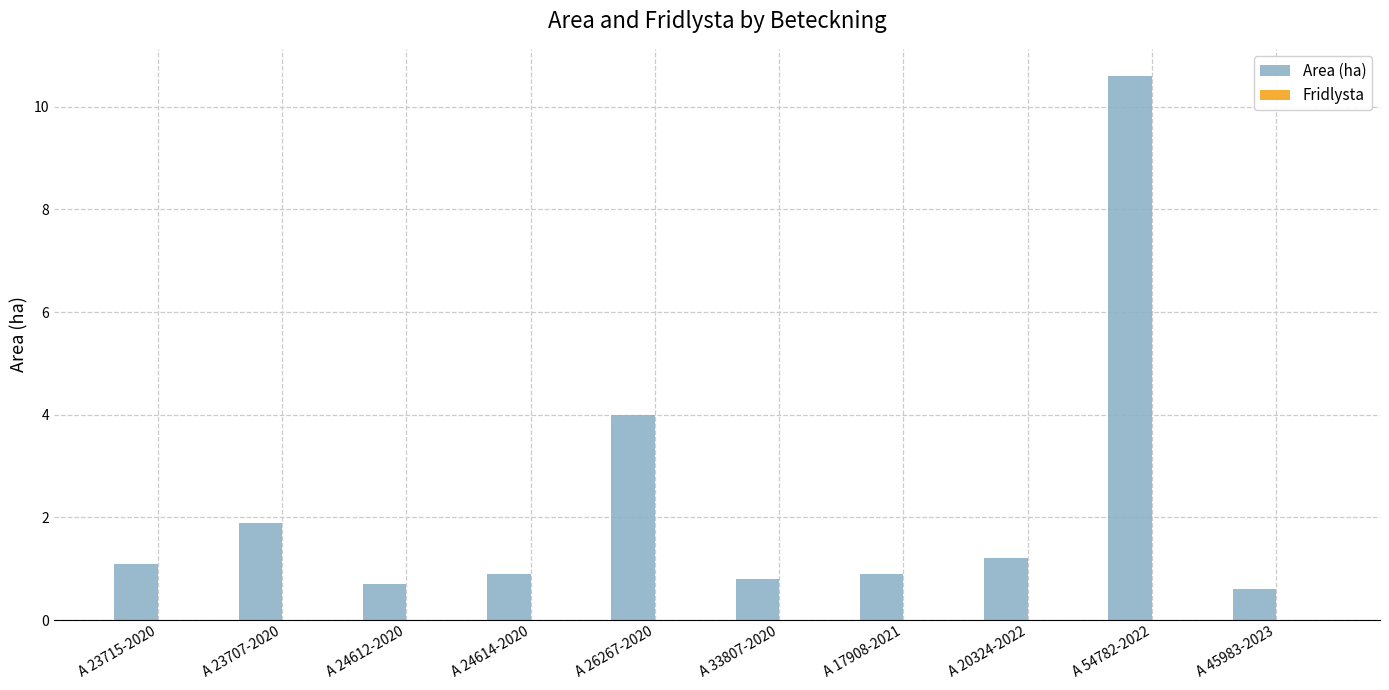

What position from the right is A 20324-2022?

3